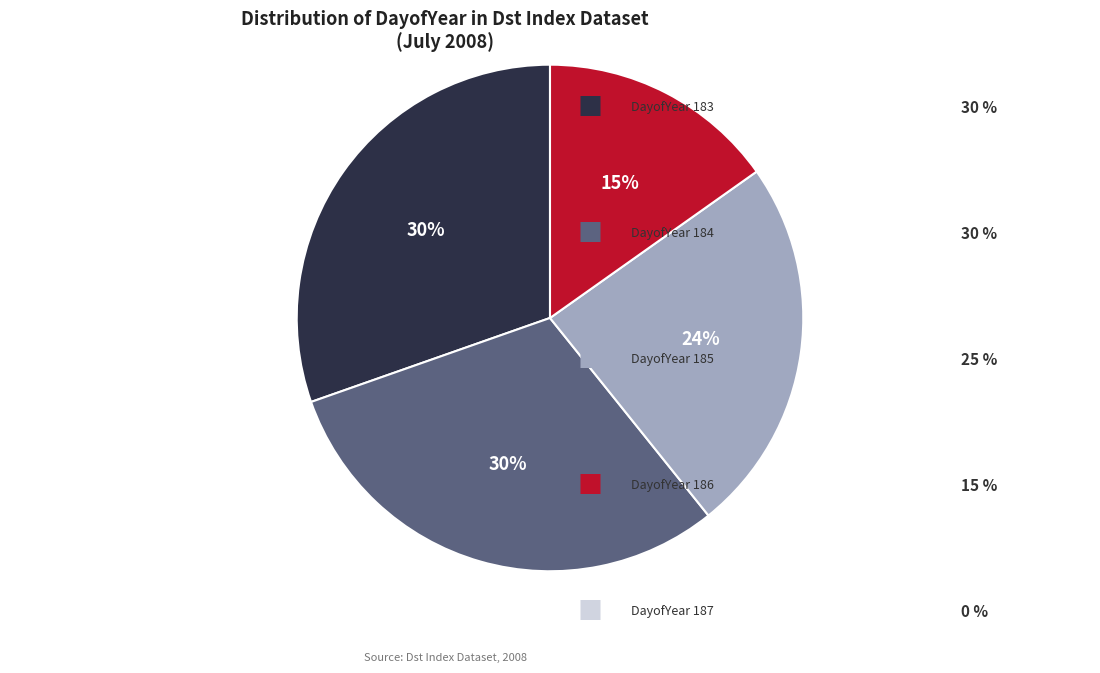

To the nearest percent, what is the difference between the largest and smallest slice percentages?

15%